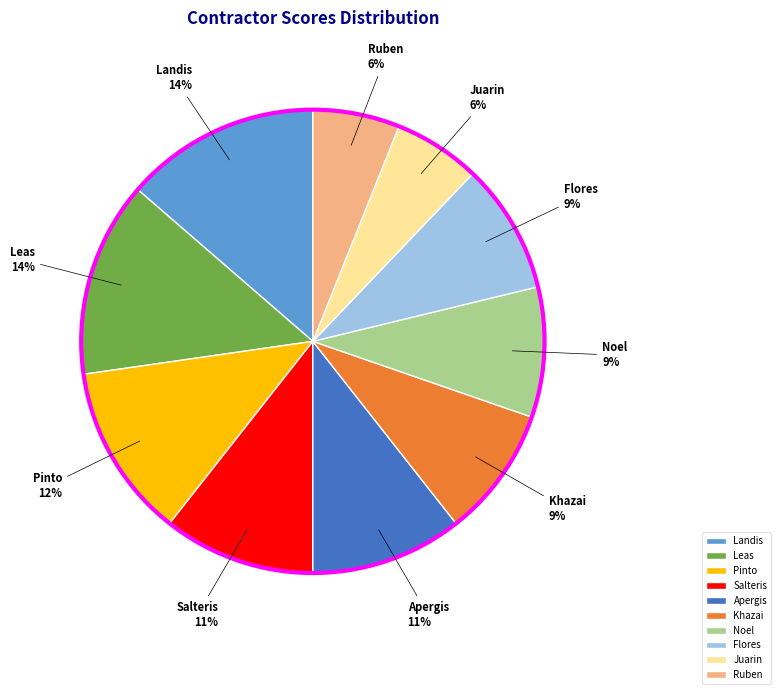

Do Landis and Ruben together represent more than half of the pie?

No